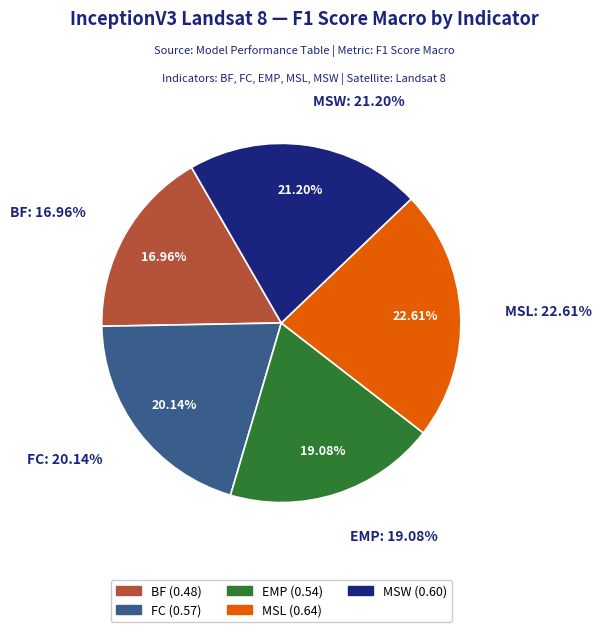

Rank the categories by value from highest to lowest.

MSL, MSW, FC, EMP, BF